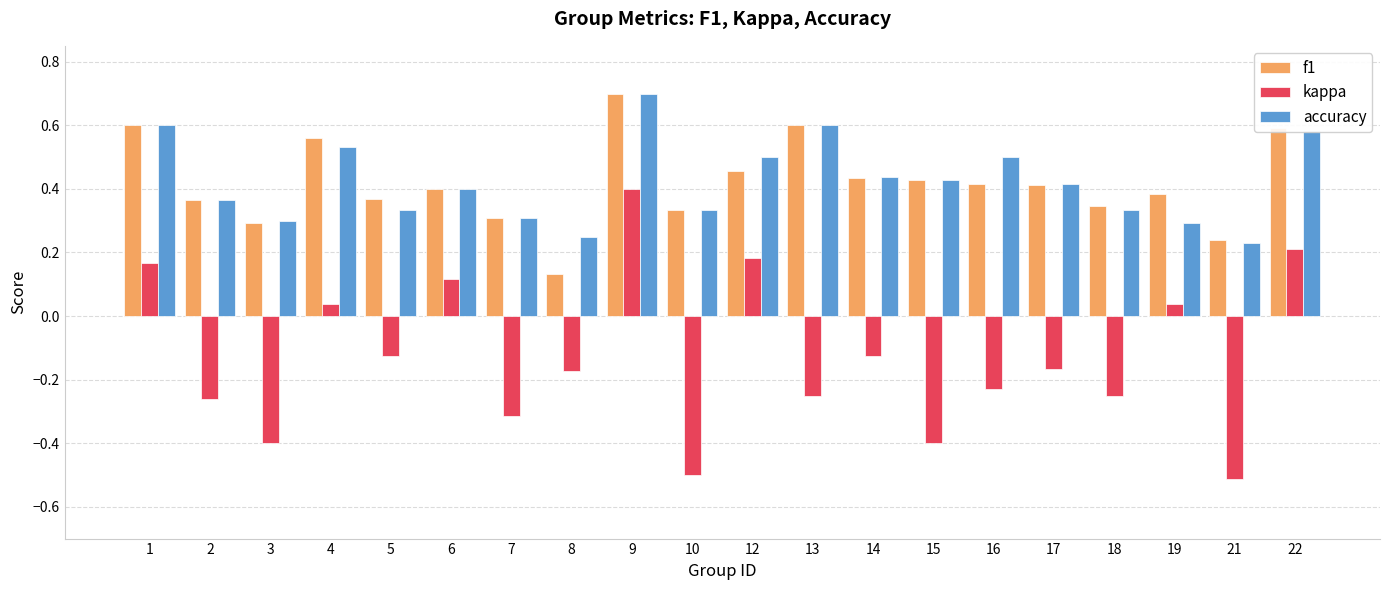

At which category is the sum across all series the highest?

9